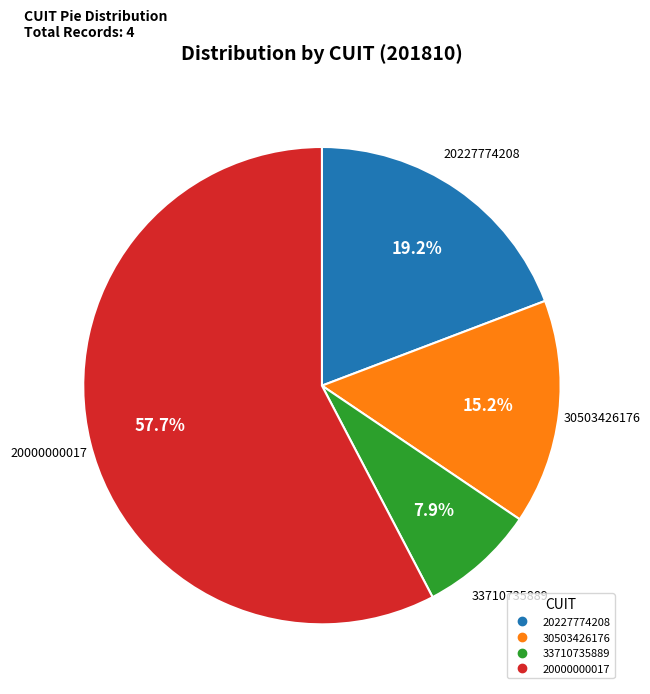

Which has a higher value, 20227774208 or 33710735889?

20227774208